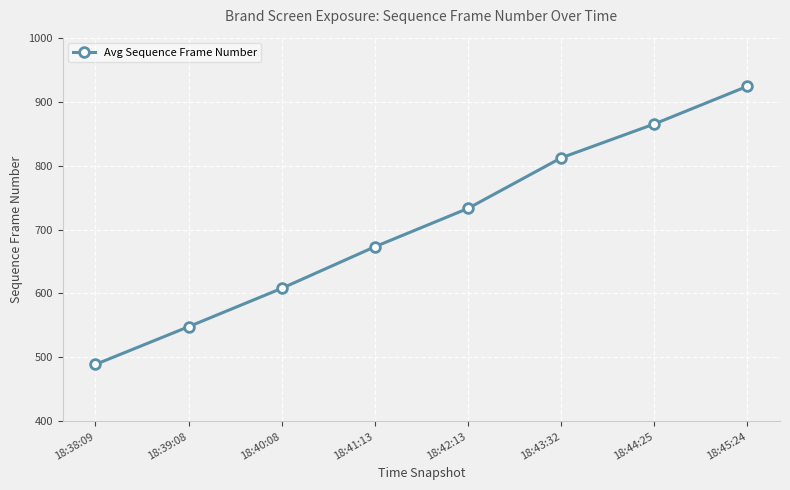

How many values are below 733?

4